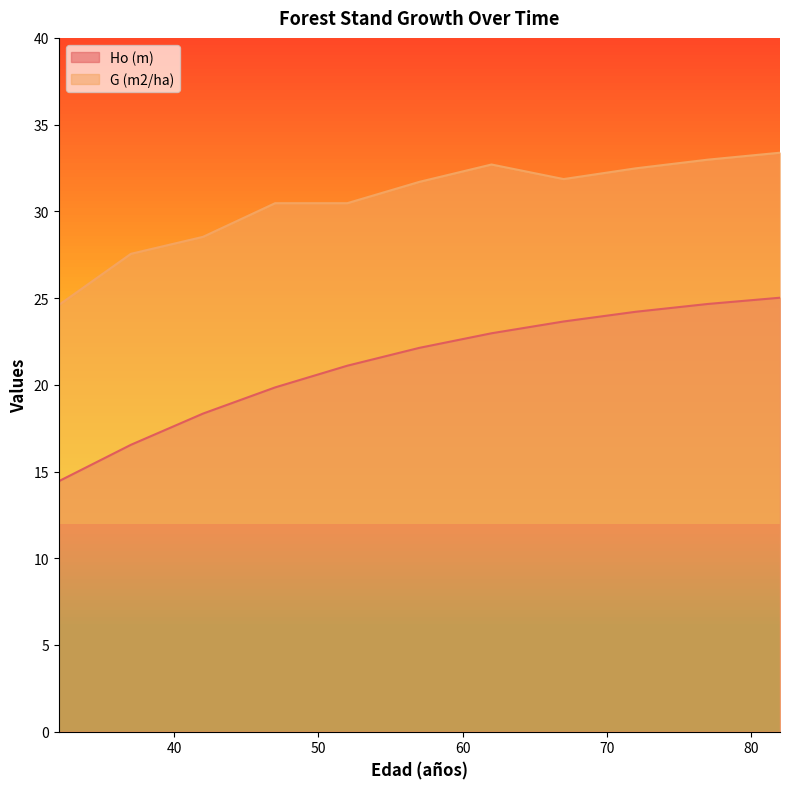

True or false: Ho (m) and G (m2/ha) intersect in this chart.

False